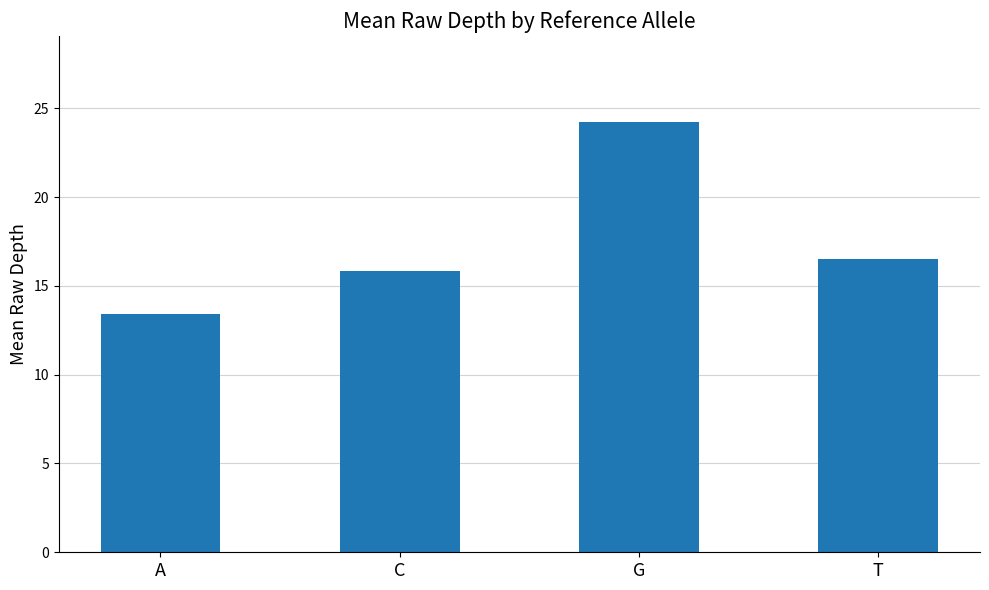

Does the chart contain stacked bars?

No